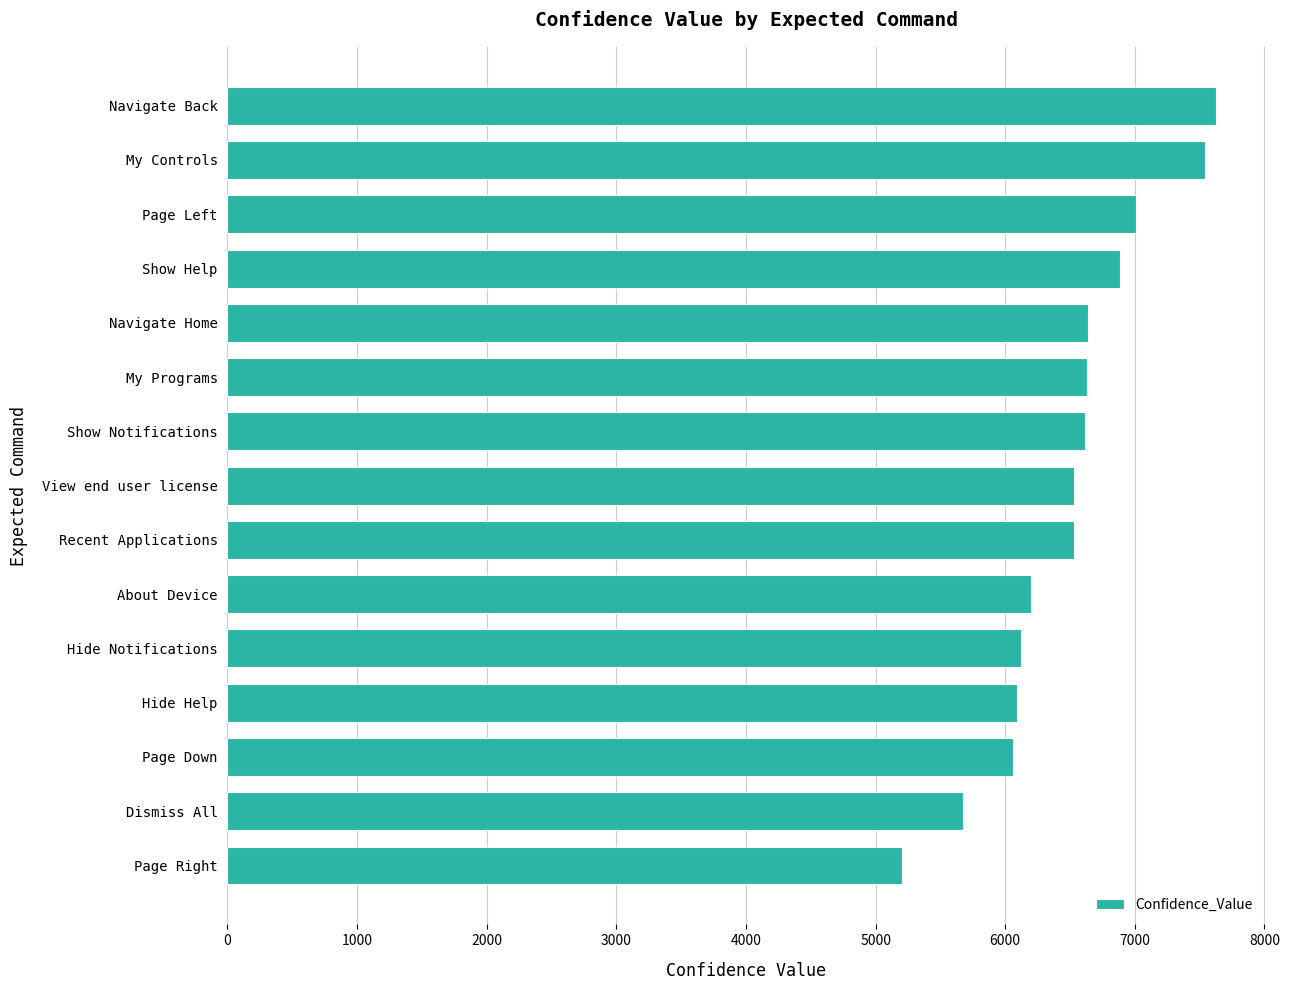

At which category does the chart reach its minimum across all series?

Page Right